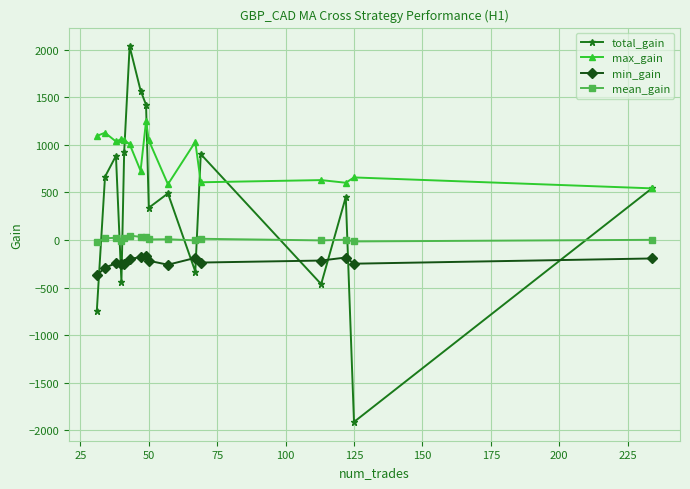

What are all the series names shown in the legend?

total_gain, max_gain, min_gain, mean_gain